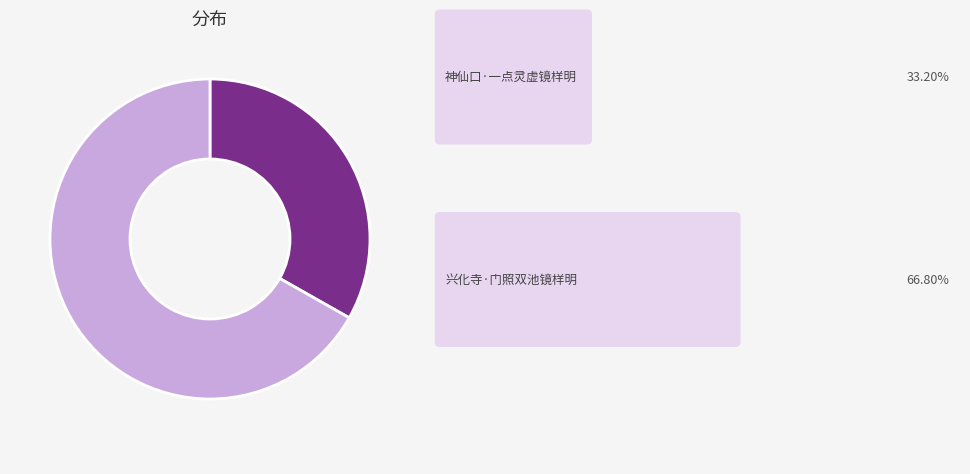

Is there any slice that represents more than half of the pie?

Yes